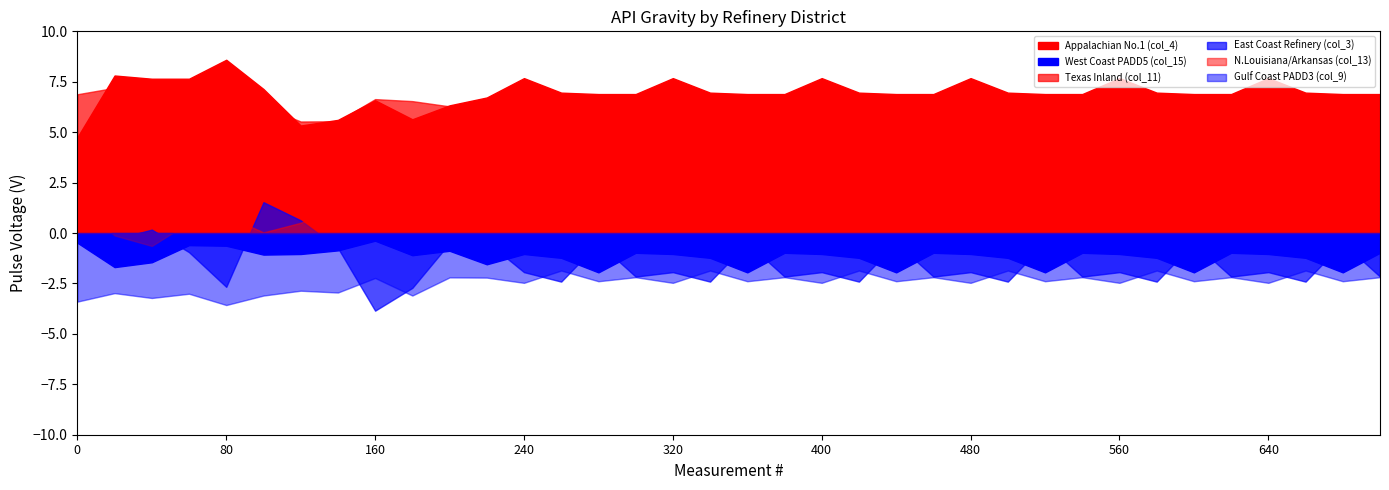

Is it true that Appalachian No.1 (col_4) equals 58.5 at 1990-01?

False